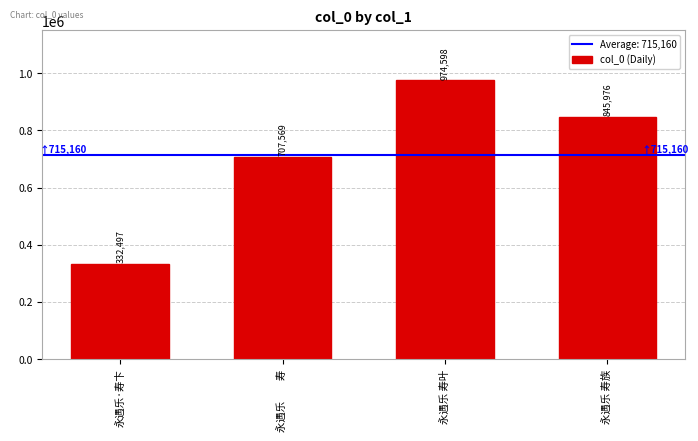

Approximately how many times larger is the value at 永遇乐 寿叶 compared to 永遇乐 寿族?

1.2